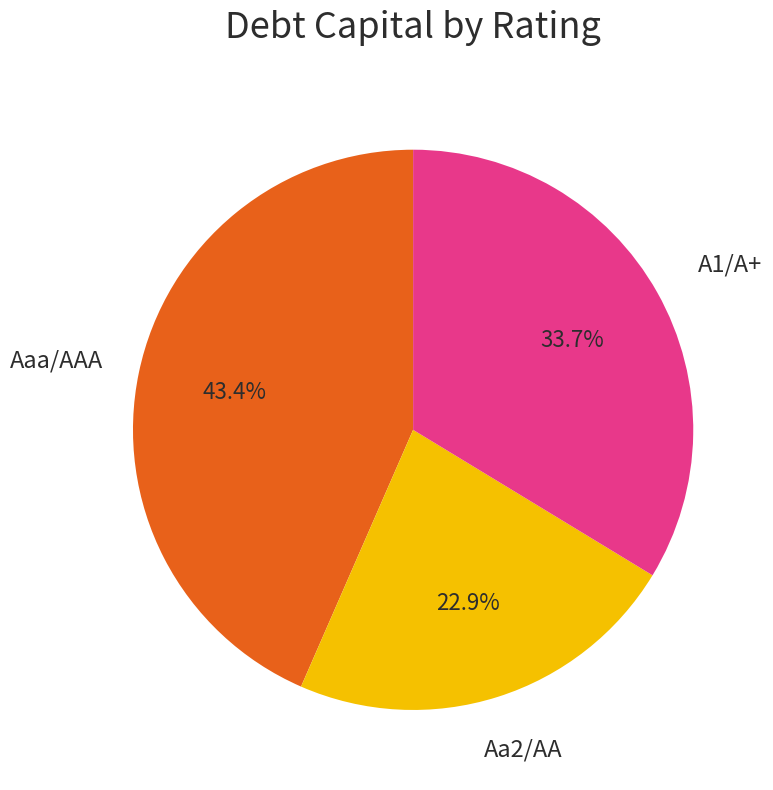

To the nearest percent, what is the combined percentage of A1/A+ and Aaa/AAA?

77%